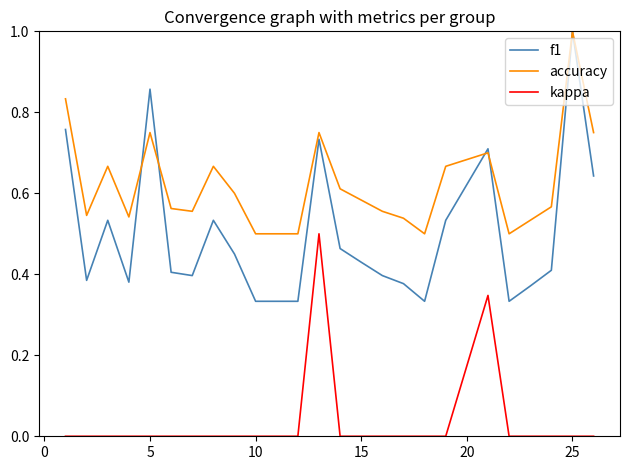

List the series in order of their overall mean, highest first.

accuracy, f1, kappa